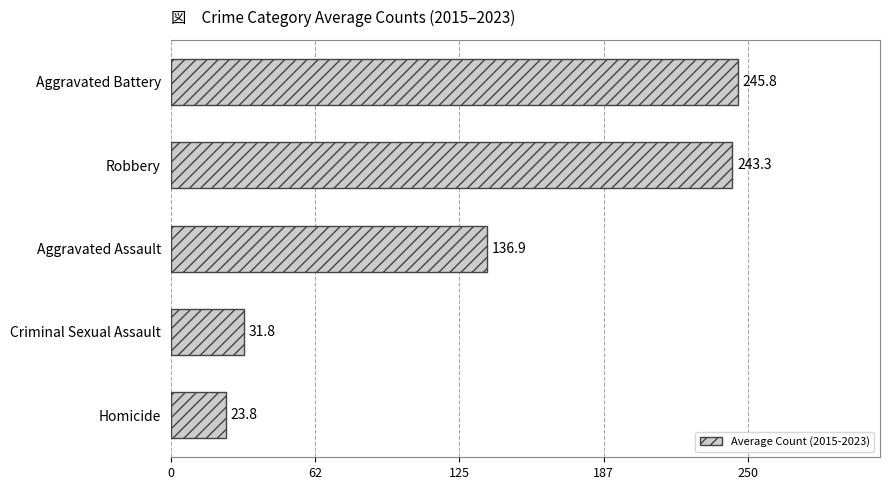

Reading bottom to top, transcribe all the data shown in this chart.

Homicide=23.8	Criminal Sexual Assault=31.8	Aggravated Assault=136.9	Robbery=243.3	Aggravated Battery=245.8